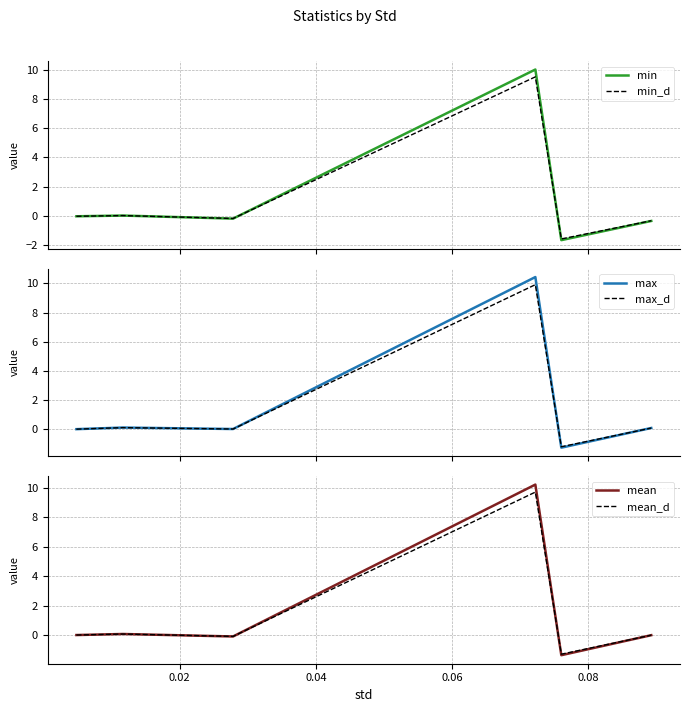

What is the maximum value for min?

10.0